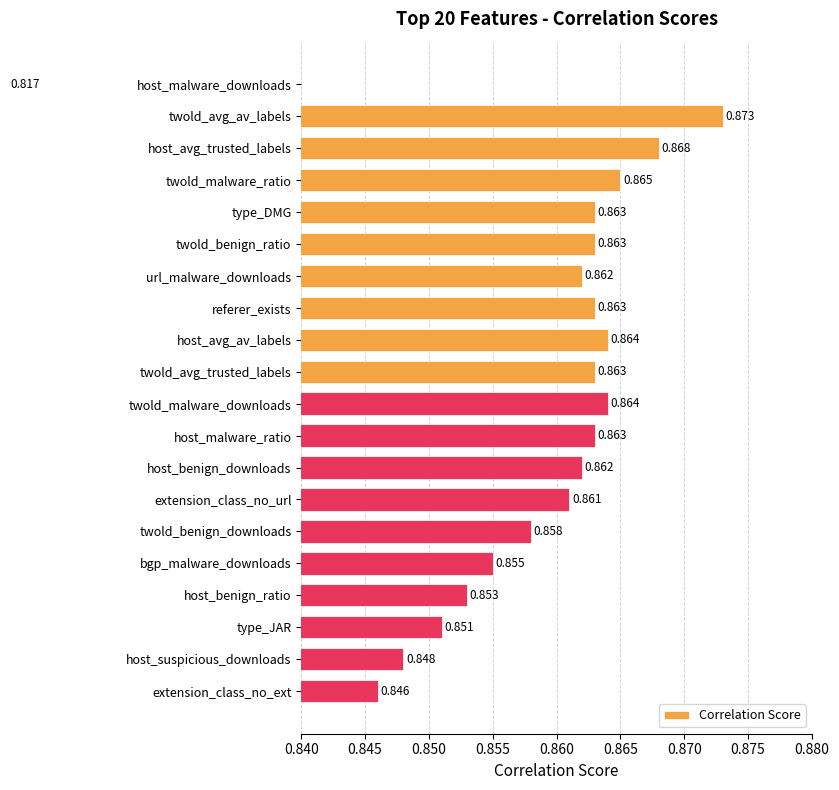

The value at host_benign_ratio is 0.9. True or false?

True